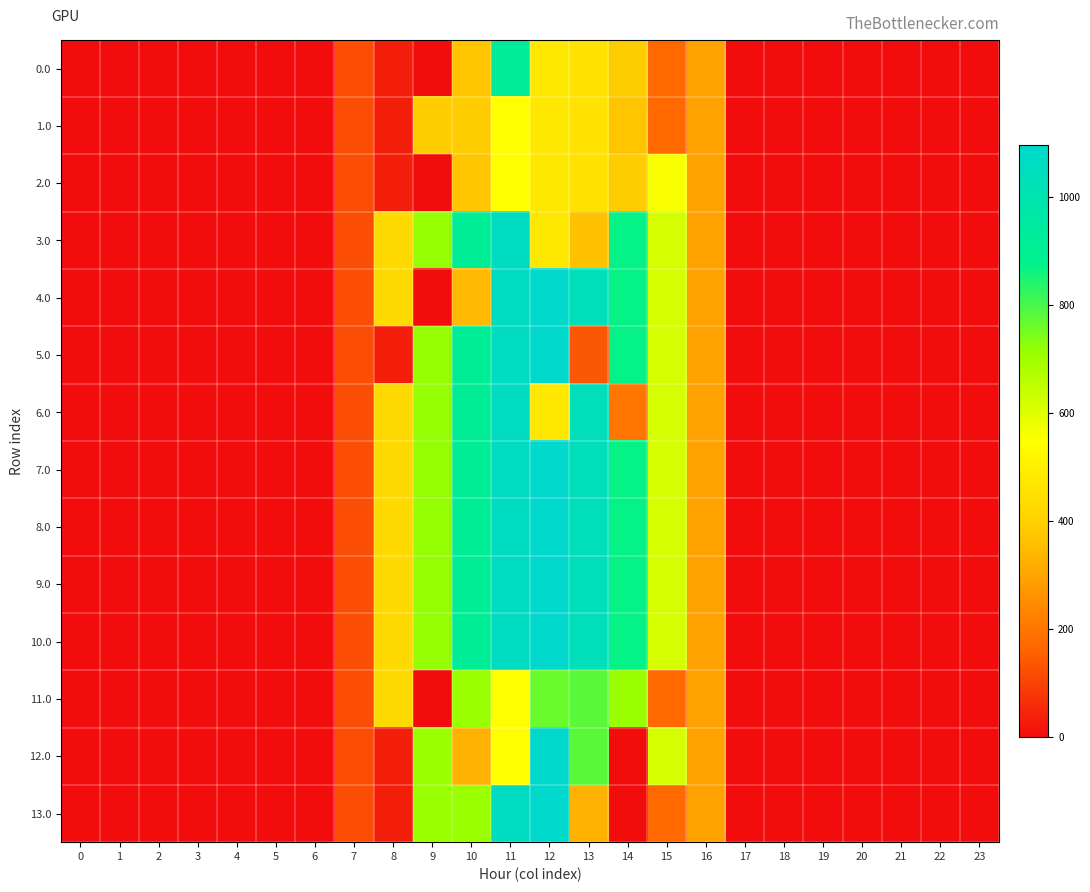

Reading left to right, extract all data points from this chart.

0.0: 0=0.0	1=0.0	2=0.0	3=0.0	4=0.0	5=0.0	6=0.0	7=120.6	8=35.0	9=0.0	10=369.4	11=929.3	12=477.2	13=455.2	14=385.3	15=172.8	16=294.5	17=0.0	18=0.0	19=0.0	20=0.0	21=0.0	22=0.0	23=0.0
1.0: 0=0.0	1=0.0	2=0.0	3=0.0	4=0.0	5=0.0	6=0.0	7=120.6	8=35.0	9=385.0	10=385.0	11=544.3	12=477.2	13=455.2	14=369.7	15=172.8	16=294.5	17=0.0	18=0.0	19=0.0	20=0.0	21=0.0	22=0.0	23=0.0
2.0: 0=0.0	1=0.0	2=0.0	3=0.0	4=0.0	5=0.0	6=0.0	7=120.6	8=35.0	9=0.0	10=369.4	11=544.3	12=477.2	13=455.2	14=385.3	15=557.8	16=294.5	17=0.0	18=0.0	19=0.0	20=0.0	21=0.0	22=0.0	23=0.0
3.0: 0=0.0	1=0.0	2=0.0	3=0.0	4=0.0	5=0.0	6=0.0	7=120.6	8=430.3	9=716.9	10=916.2	11=1060.3	12=477.2	13=362.2	14=870.6	15=615.9	16=294.5	17=0.0	18=0.0	19=0.0	20=0.0	21=0.0	22=0.0	23=0.0
4.0: 0=0.0	1=0.0	2=0.0	3=0.0	4=0.0	5=0.0	6=0.0	7=120.6	8=430.3	9=0.0	10=343.0	11=1060.3	12=1096.7	13=1032.9	14=870.6	15=615.9	16=294.5	17=0.0	18=0.0	19=0.0	20=0.0	21=0.0	22=0.0	23=0.0
5.0: 0=0.0	1=0.0	2=0.0	3=0.0	4=0.0	5=0.0	6=0.0	7=120.6	8=35.0	9=716.9	10=916.2	11=1060.3	12=1096.7	13=138.1	14=870.6	15=615.9	16=294.5	17=0.0	18=0.0	19=0.0	20=0.0	21=0.0	22=0.0	23=0.0
6.0: 0=0.0	1=0.0	2=0.0	3=0.0	4=0.0	5=0.0	6=0.0	7=120.6	8=430.3	9=716.9	10=916.2	11=1060.3	12=477.2	13=1032.9	14=199.9	15=615.9	16=294.5	17=0.0	18=0.0	19=0.0	20=0.0	21=0.0	22=0.0	23=0.0
7.0: 0=0.0	1=0.0	2=0.0	3=0.0	4=0.0	5=0.0	6=0.0	7=120.6	8=430.3	9=716.9	10=916.2	11=1060.3	12=1096.7	13=1032.9	14=870.6	15=615.9	16=294.5	17=0.0	18=0.0	19=0.0	20=0.0	21=0.0	22=0.0	23=0.0
8.0: 0=0.0	1=0.0	2=0.0	3=0.0	4=0.0	5=0.0	6=0.0	7=120.6	8=430.3	9=716.9	10=916.2	11=1060.3	12=1096.7	13=1032.9	14=870.6	15=615.9	16=294.5	17=0.0	18=0.0	19=0.0	20=0.0	21=0.0	22=0.0	23=0.0
9.0: 0=0.0	1=0.0	2=0.0	3=0.0	4=0.0	5=0.0	6=0.0	7=120.6	8=430.3	9=716.9	10=916.2	11=1060.3	12=1096.7	13=1032.9	14=870.6	15=615.9	16=294.5	17=0.0	18=0.0	19=0.0	20=0.0	21=0.0	22=0.0	23=0.0
10.0: 0=0.0	1=0.0	2=0.0	3=0.0	4=0.0	5=0.0	6=0.0	7=120.6	8=430.3	9=716.9	10=916.2	11=1060.3	12=1096.7	13=1032.9	14=870.6	15=615.9	16=294.5	17=0.0	18=0.0	19=0.0	20=0.0	21=0.0	22=0.0	23=0.0
11.0: 0=0.0	1=0.0	2=0.0	3=0.0	4=0.0	5=0.0	6=0.0	7=120.6	8=430.3	9=0.0	10=711.0	11=544.3	12=764.3	13=781.2	14=711.3	15=172.8	16=294.5	17=0.0	18=0.0	19=0.0	20=0.0	21=0.0	22=0.0	23=0.0
12.0: 0=0.0	1=0.0	2=0.0	3=0.0	4=0.0	5=0.0	6=0.0	7=120.6	8=35.0	9=711.0	10=330.8	11=544.3	12=1096.7	13=781.2	14=0.3	15=615.9	16=294.5	17=0.0	18=0.0	19=0.0	20=0.0	21=0.0	22=0.0	23=0.0
13.0: 0=0.0	1=0.0	2=0.0	3=0.0	4=0.0	5=0.0	6=0.0	7=120.6	8=35.0	9=711.0	10=711.0	11=1060.3	12=1096.7	13=328.1	14=0.3	15=172.8	16=294.5	17=0.0	18=0.0	19=0.0	20=0.0	21=0.0	22=0.0	23=0.0